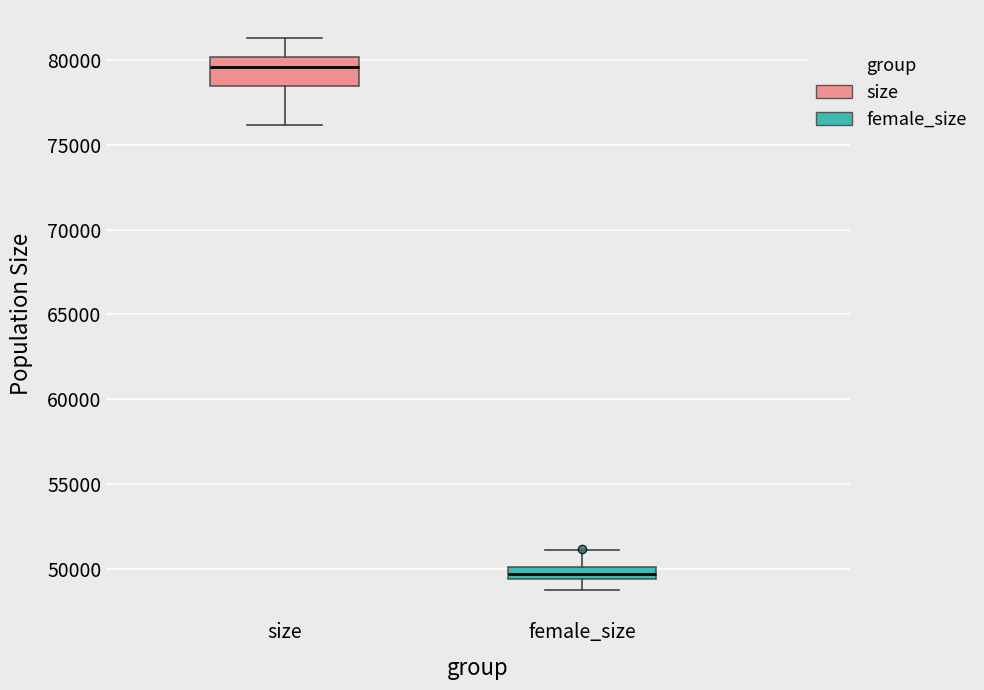

Where does the median line of the box for size sit on the y-axis? The values are not printed on the chart, so give them approximately, as read against the axis.

79500